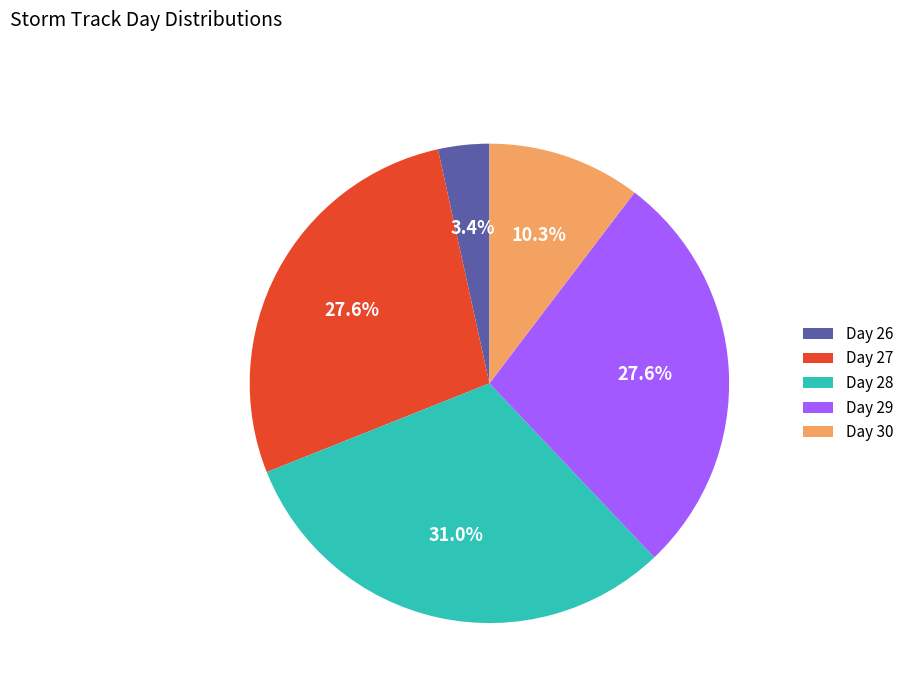

To the nearest percent, what is the difference between the largest and smallest slice percentages?

28%